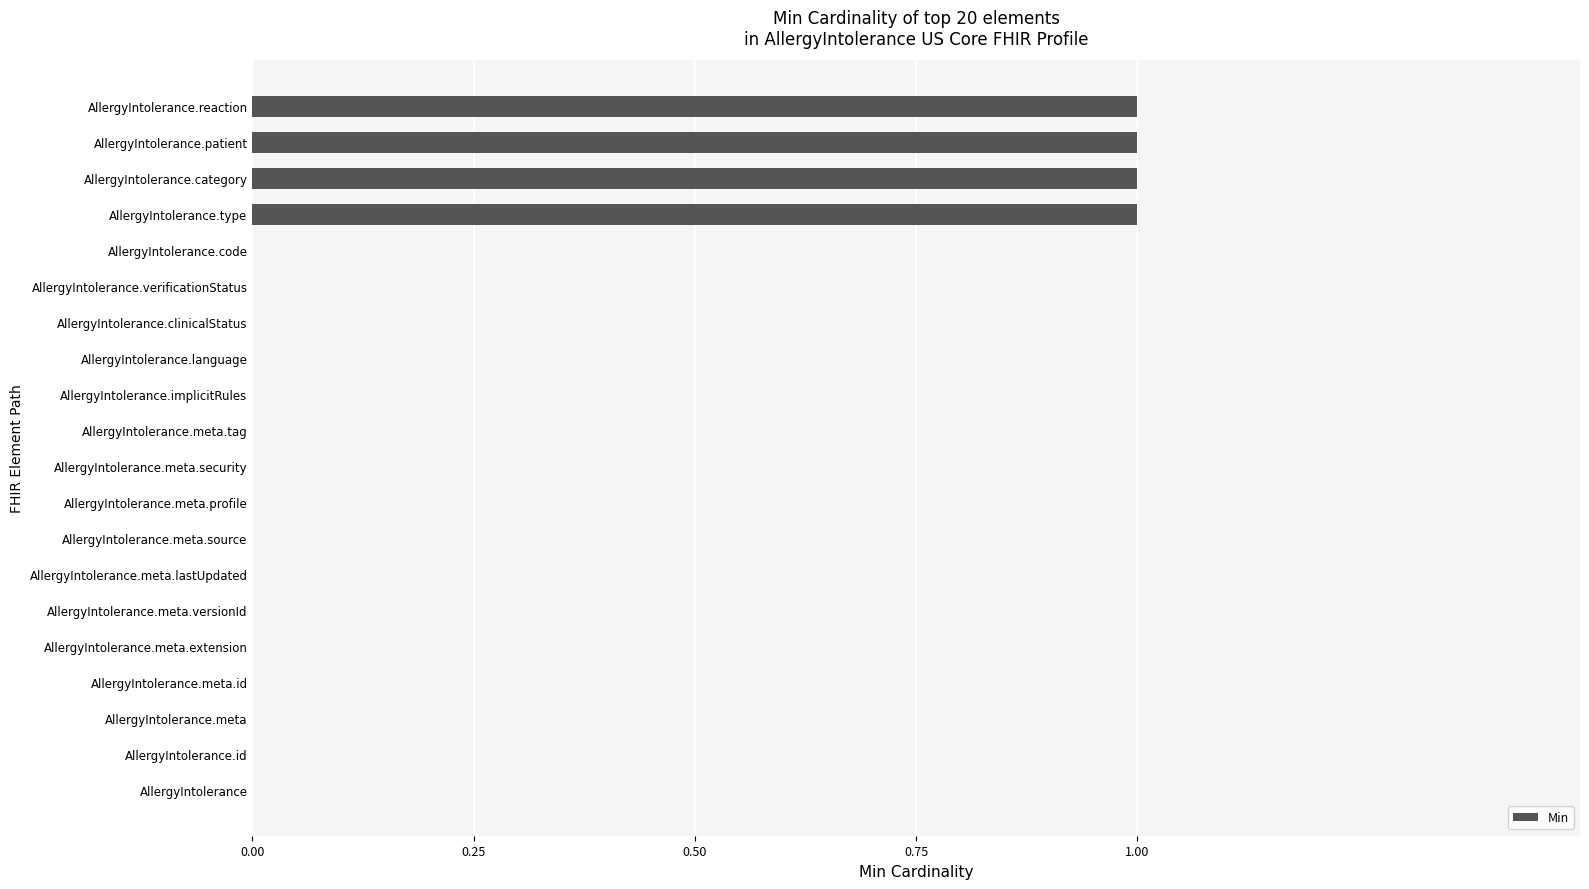

The chart shows a value of 0 at AllergyIntolerance.reaction. True or false?

False